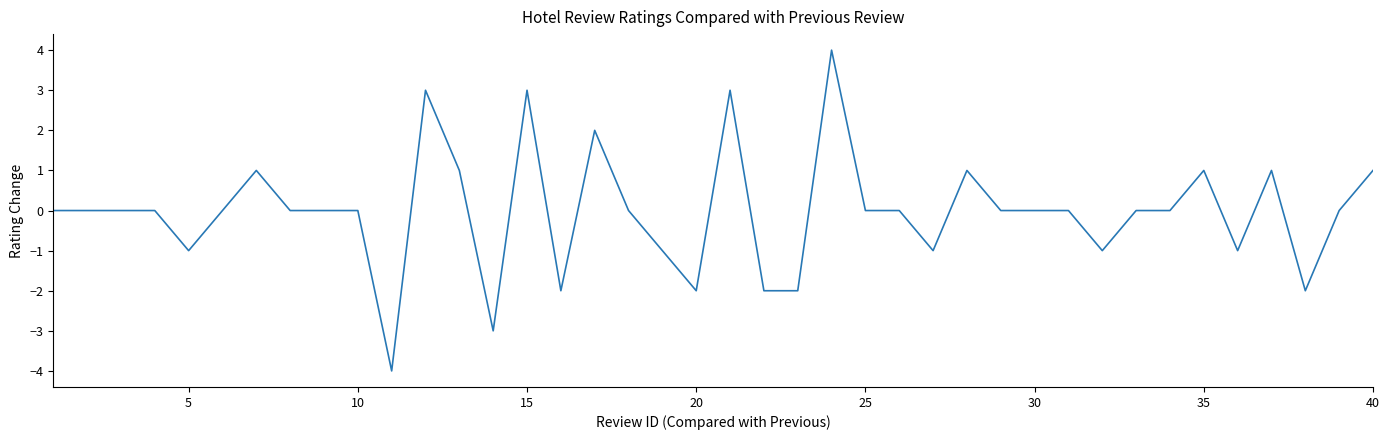

What is the minimum value shown in the chart?

-4